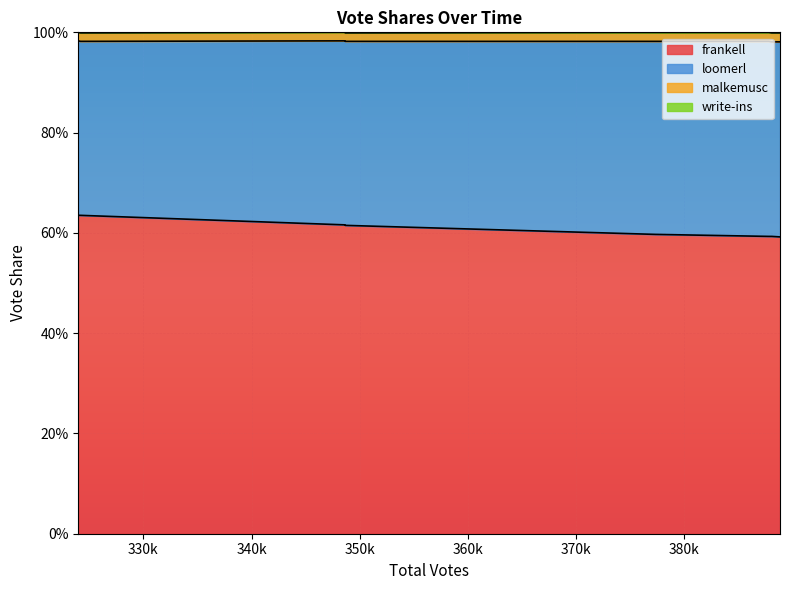

Reading left to right, transcribe all the data shown in this chart.

frankell: 323978=0.6	324188=0.6	348652=0.6	348672=0.6	374187=0.6	377354=0.6	387843=0.6	388112=0.6	388879=0.6
loomerl: 323978=0.3	324188=0.3	348652=0.4	348672=0.4	374187=0.4	377354=0.4	387843=0.4	388112=0.4	388879=0.4
malkemusc: 323978=0.0	324188=0.0	348652=0.0	348672=0.0	374187=0.0	377354=0.0	387843=0.0	388112=0.0	388879=0.0
write-ins: 323978=0.0	324188=0.0	348652=0.0	348672=0.0	374187=0.0	377354=0.0	387843=0.0	388112=0.0	388879=0.0